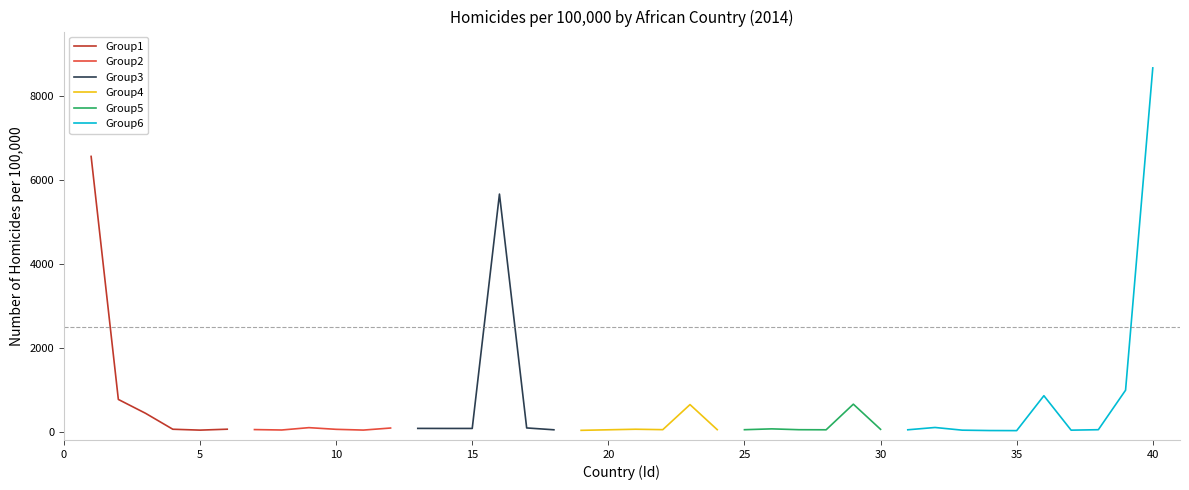

What is the sum of all values?

26885